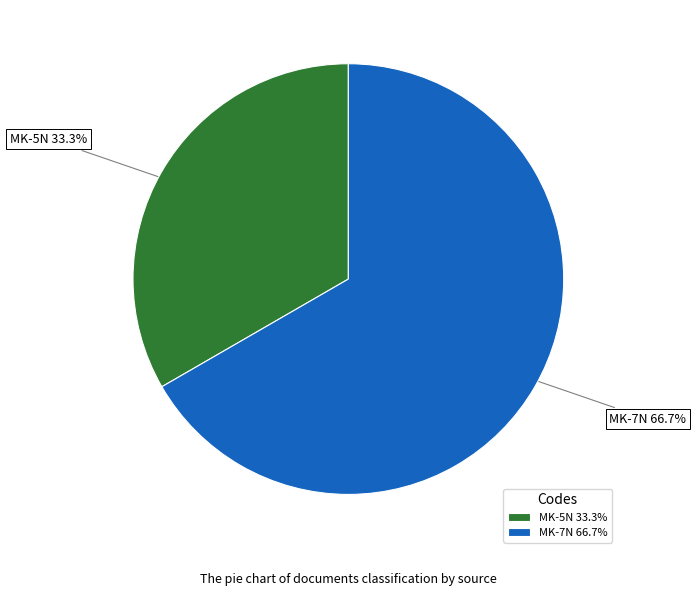

To the nearest percent, what is the difference between the largest and smallest slice percentages?

33%